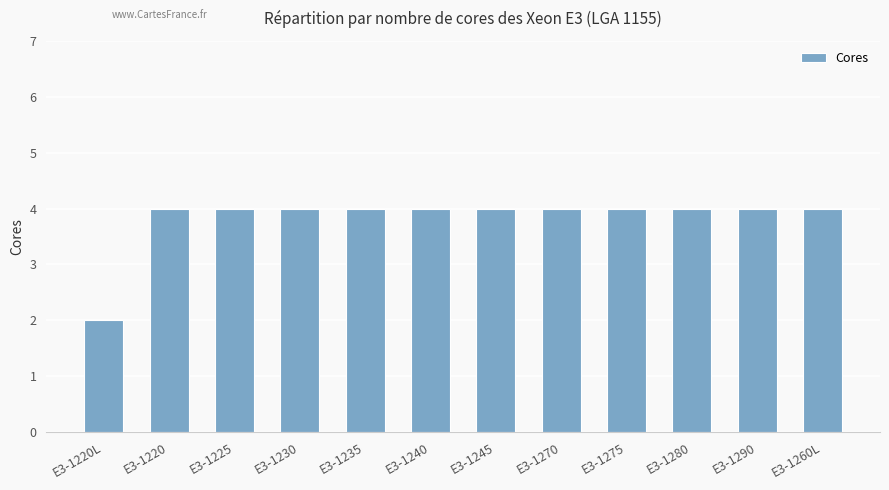

True or false: the data shows 4 at E3-1270.

True